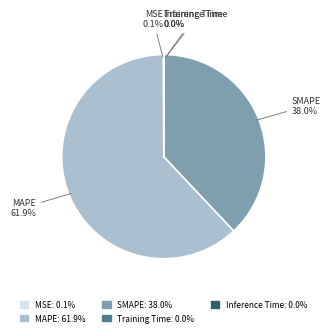

What percentage is NOT represented by MAPE?

38.1%